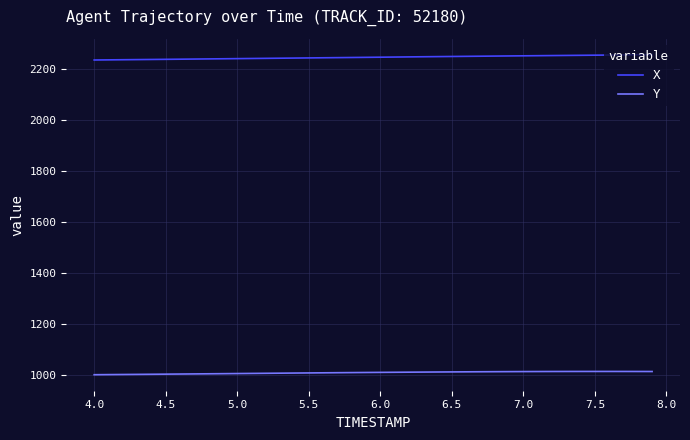

True or false: X and Y intersect in this chart.

False